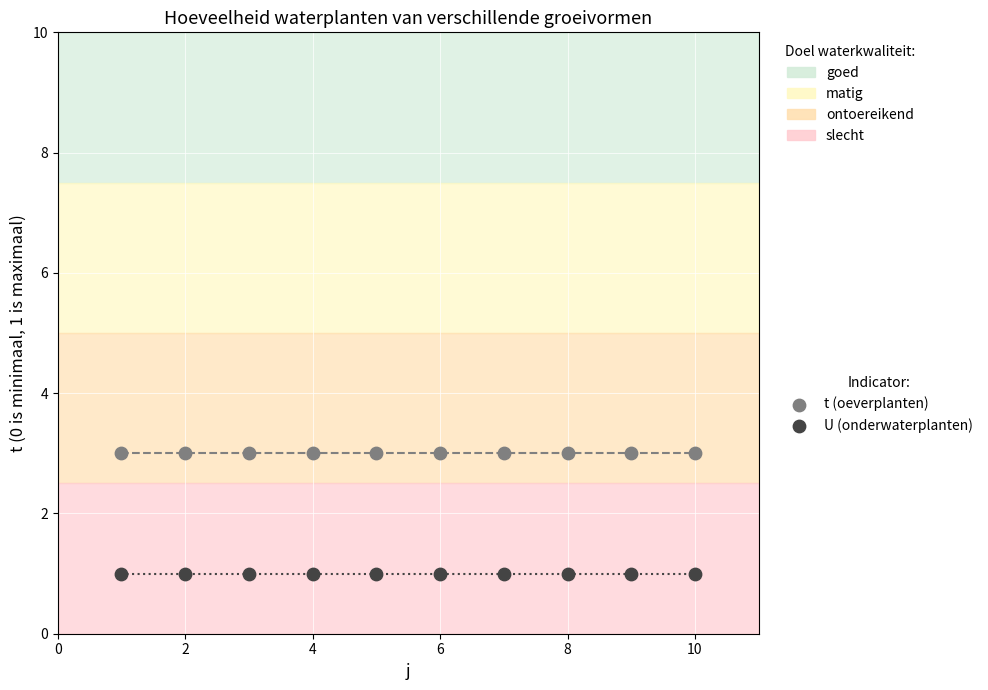

Which series reaches the maximum Y coordinate?

t (oeverplanten)